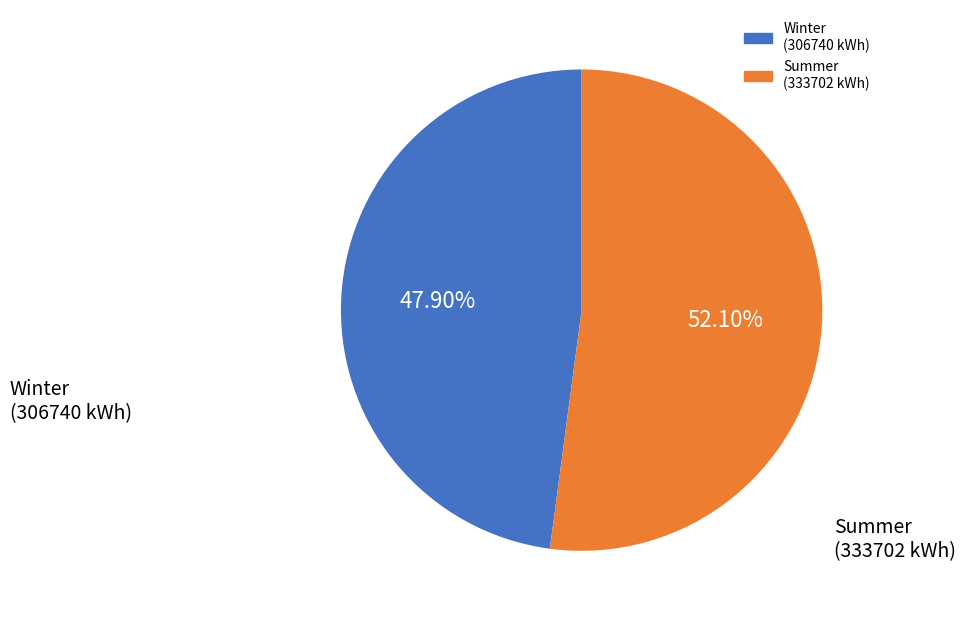

Is there a majority slice in this chart?

Yes